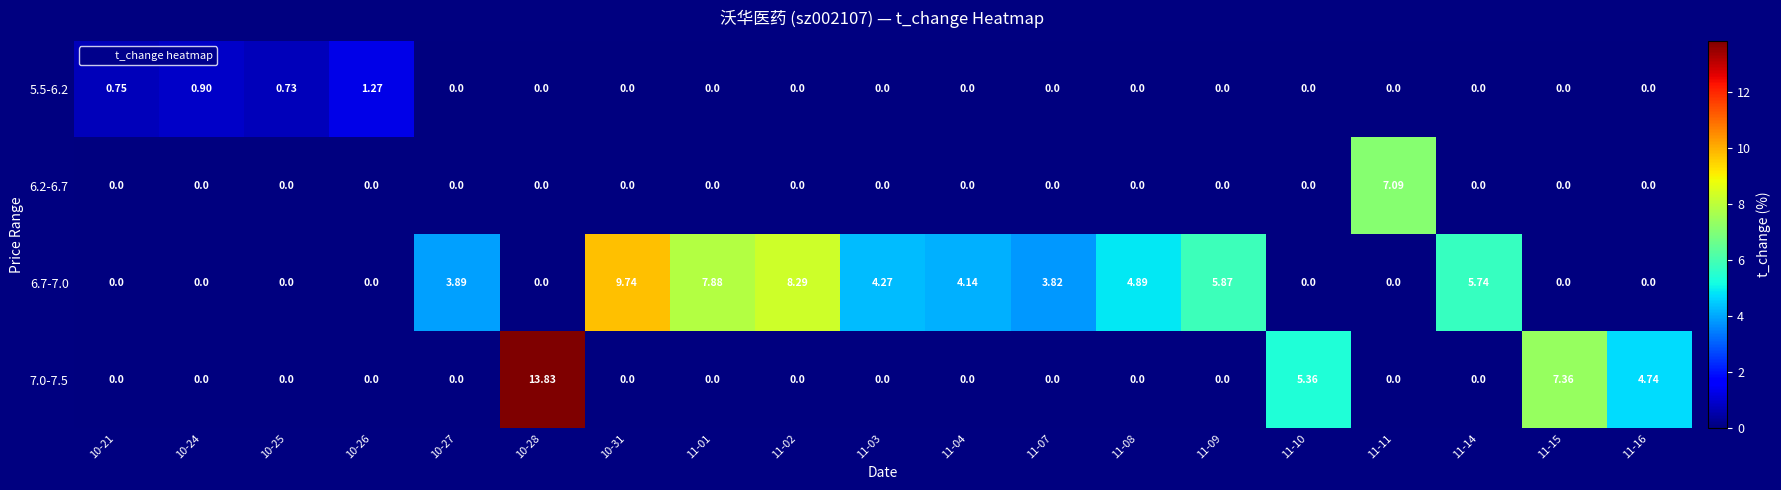

Is the value of 6.7-7.0 at 11-09 greater than the value of 5.5-6.2 at 11-15?

Yes